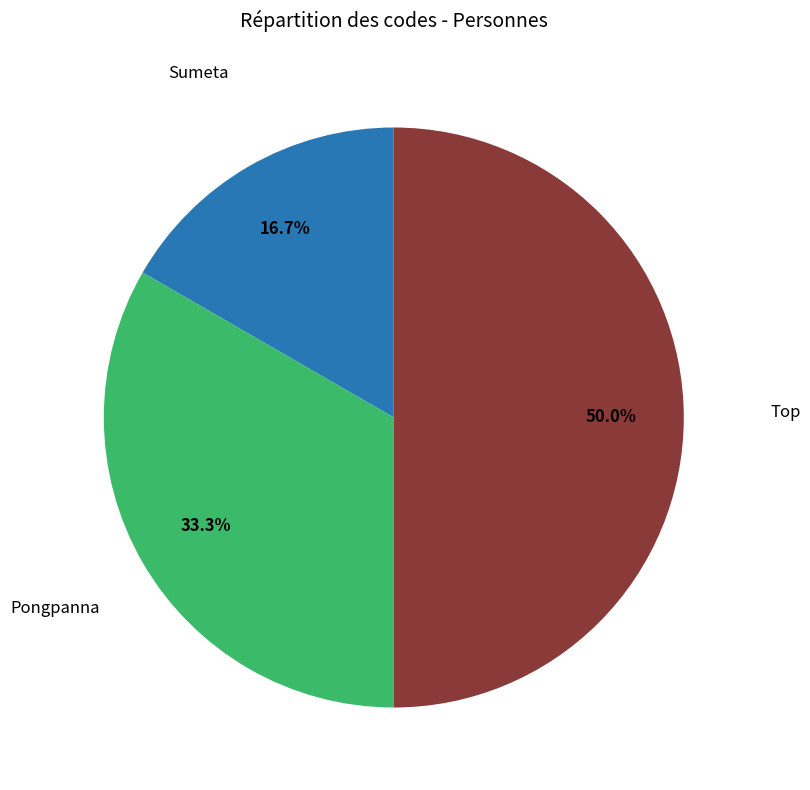

Rank the categories by value from highest to lowest.

Top, Pongpanna, Sumeta